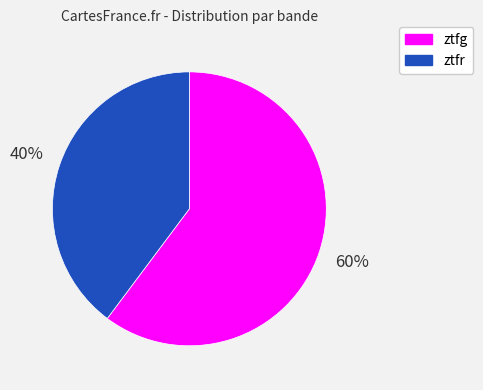

What is the majority slice?

ztfg